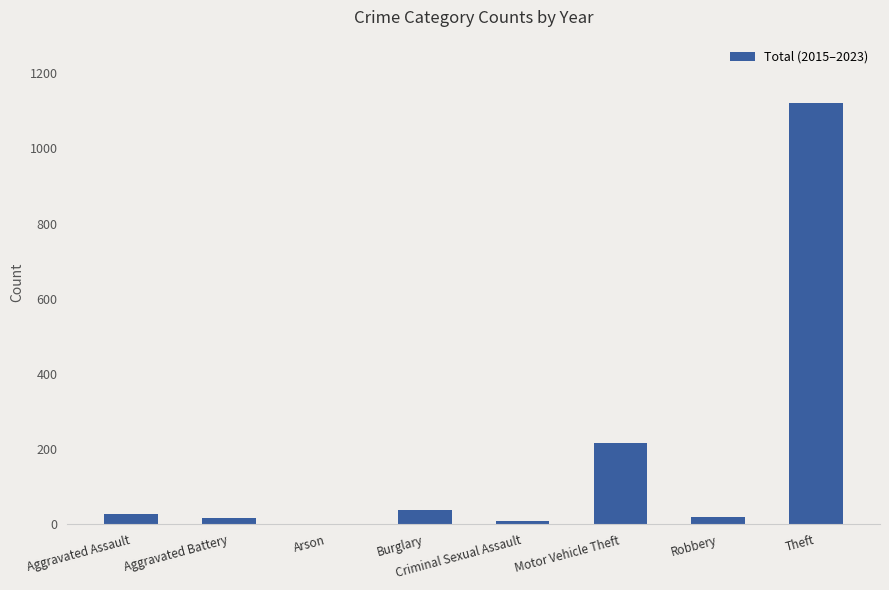

At which label is the value closest to 561?

Motor Vehicle Theft